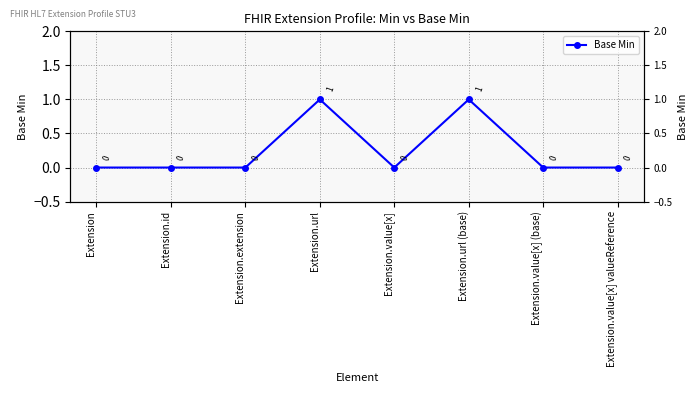

How many points are lower than both their immediate neighbors (excluding endpoints)?

1